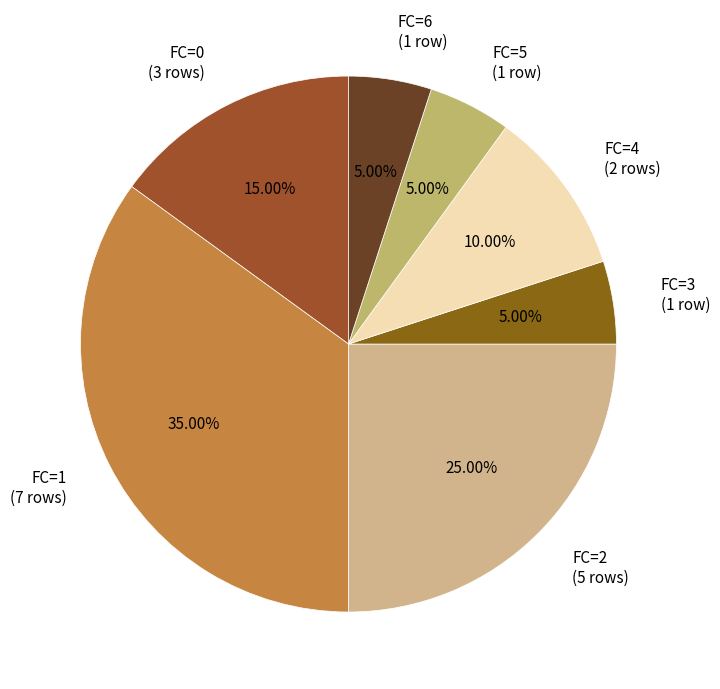

Does any single category account for the majority?

No